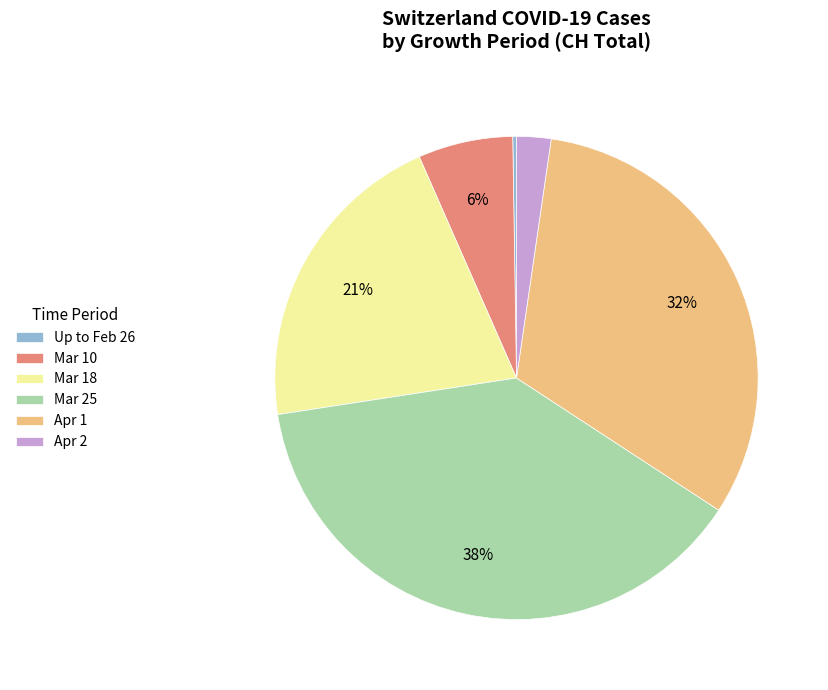

What percentage is the Mar 25 slice, to the nearest percent?

38%